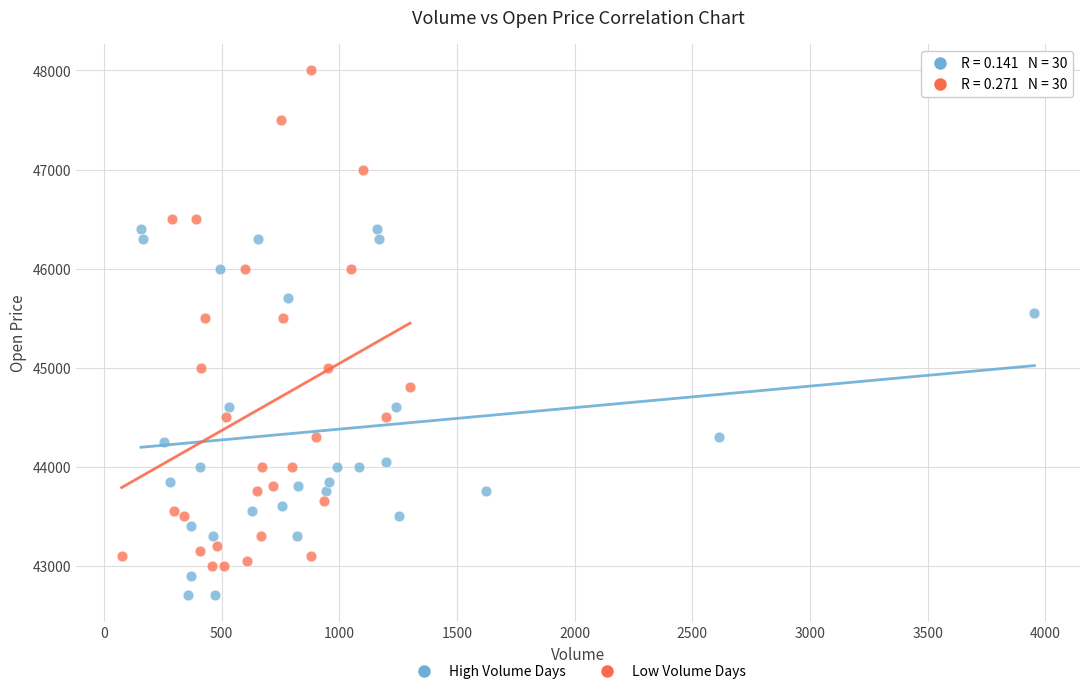

Which series has the largest Y range (max minus min)?

Low Volume Days